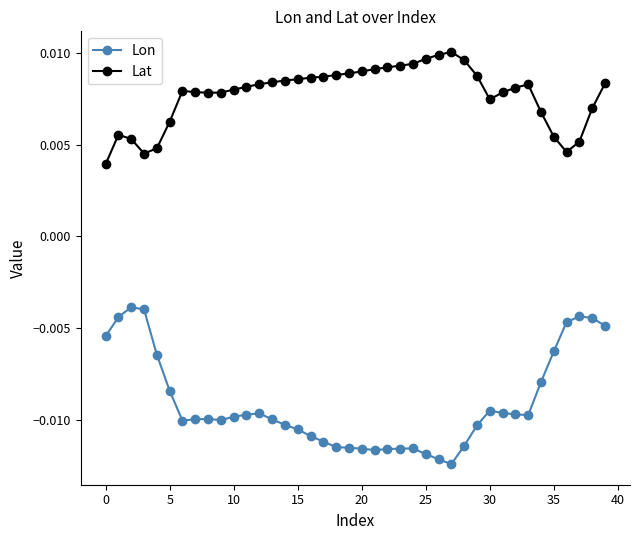

At how many categories does at least one series exceed 0?

40